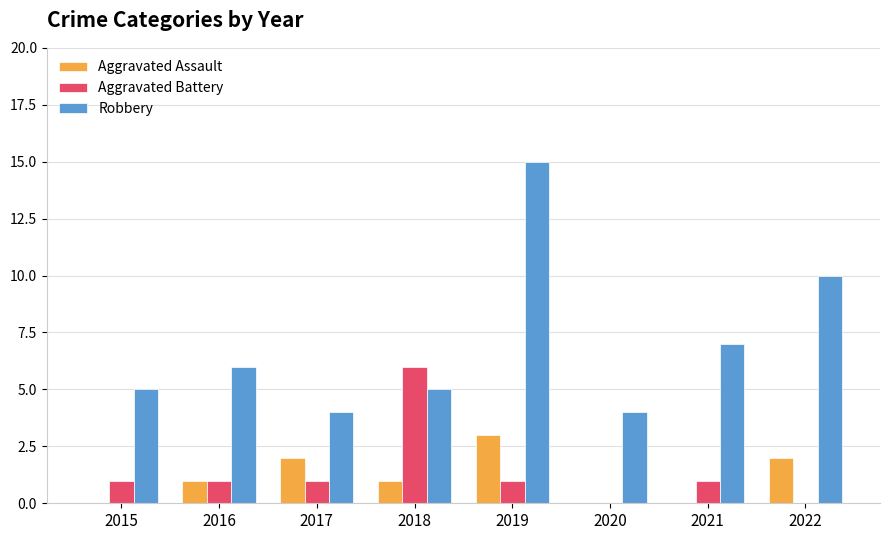

Which category has the highest value in the Aggravated Battery series?

2018